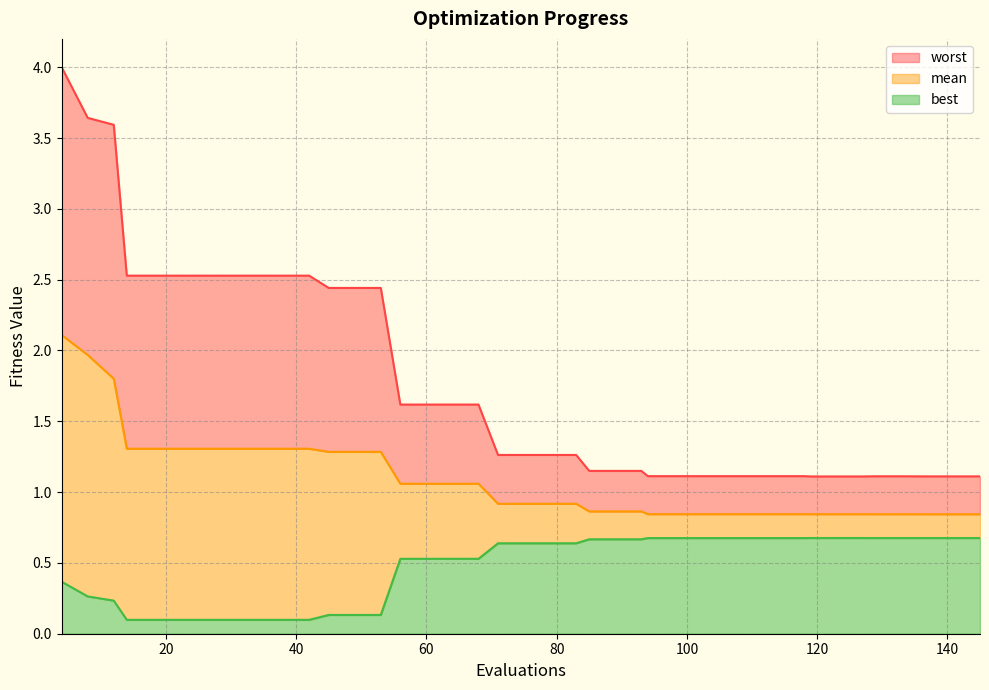

What value does the best series have at 129?

0.7